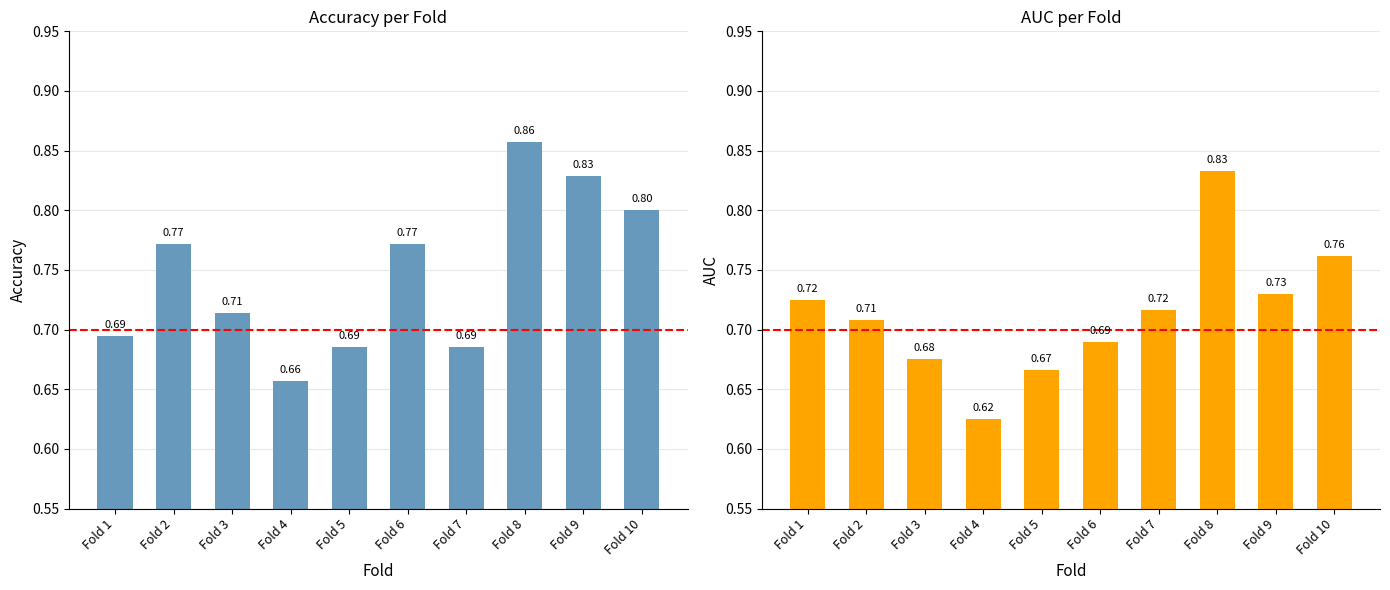

True or false: accuracy has a value of 1.4 at Fold 6.

False